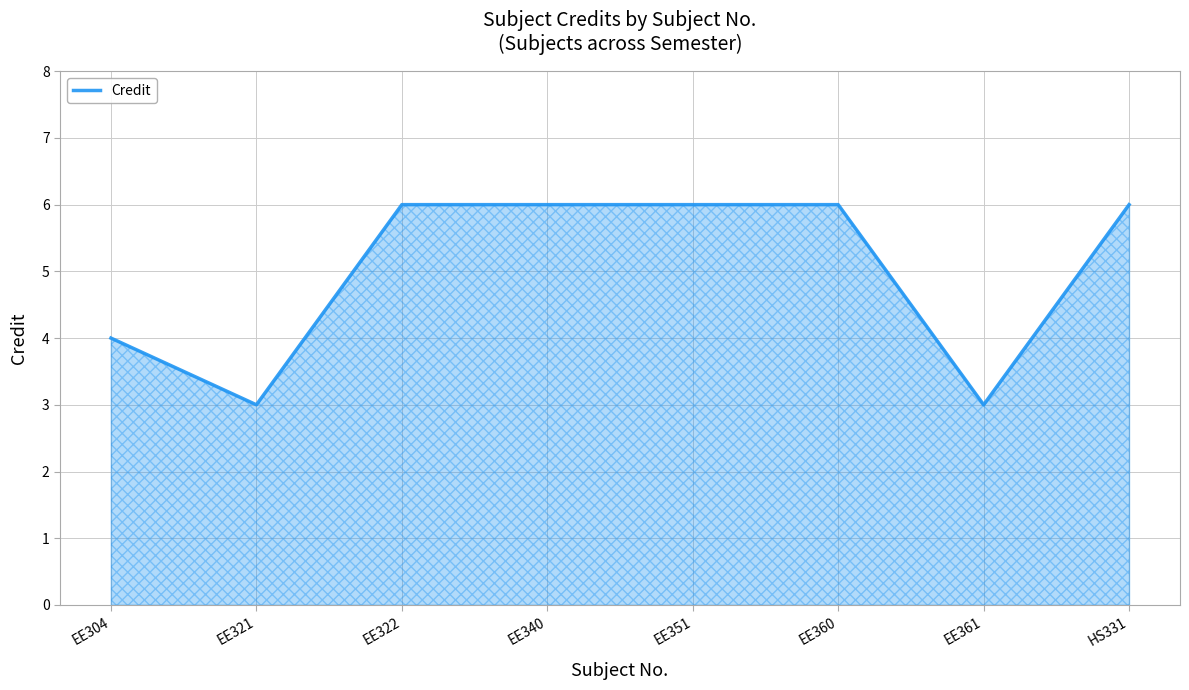

What is the sum of all values?

40